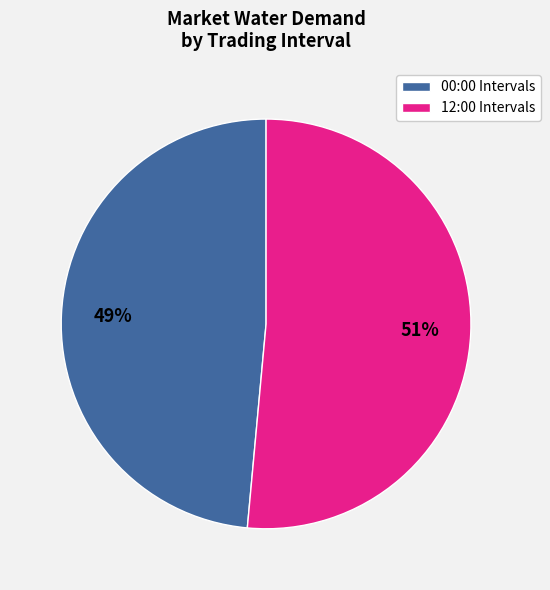

What percentage is the 12:00 Intervals slice, to the nearest percent?

51%